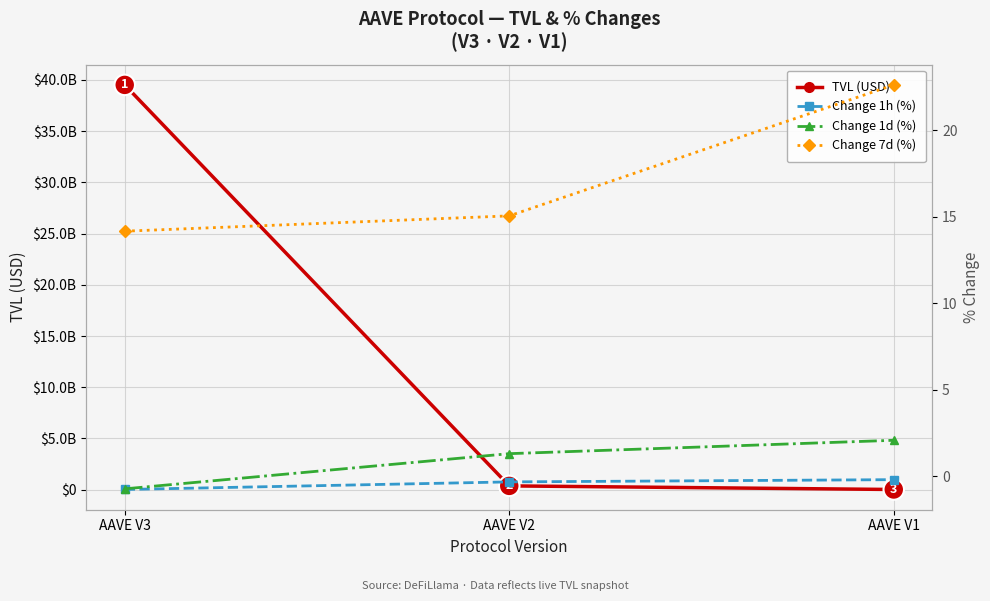

Is it true that Change 1h (%) equals -0.3 at AAVE V2?

True